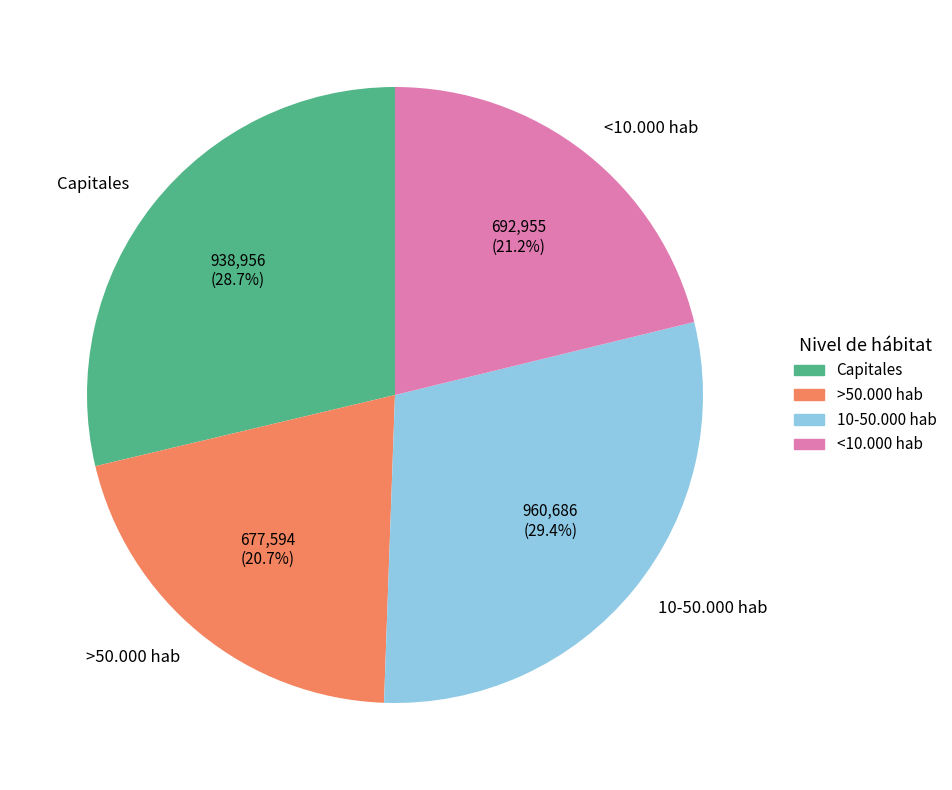

To the nearest percent, what percentage of the pie is <10.000 hab?

21%